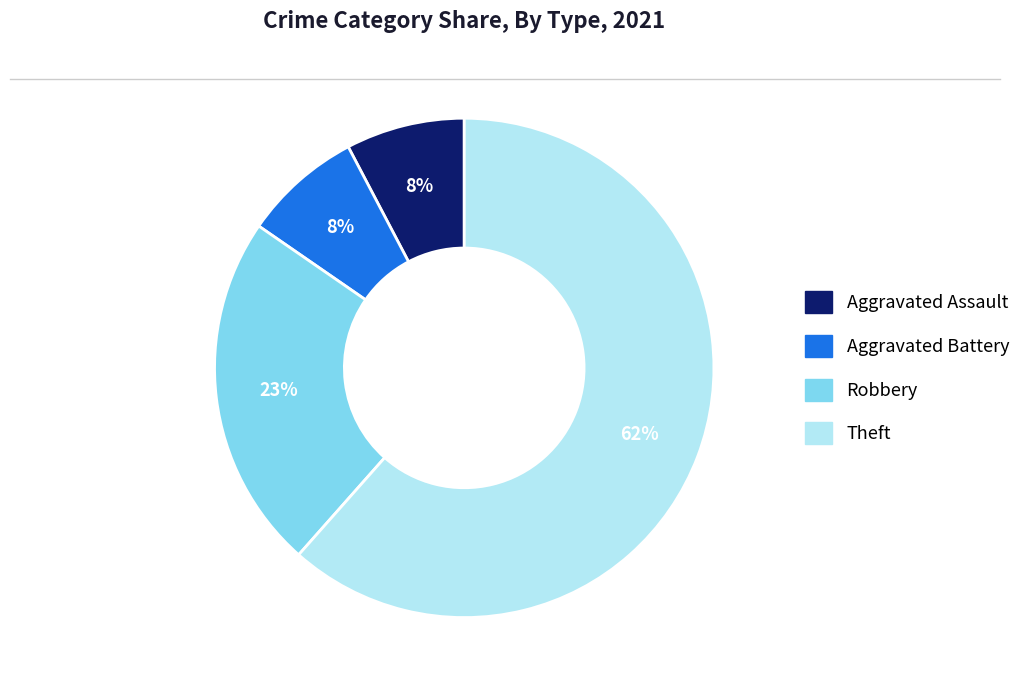

To the nearest percent, what is the average slice percentage?

25%